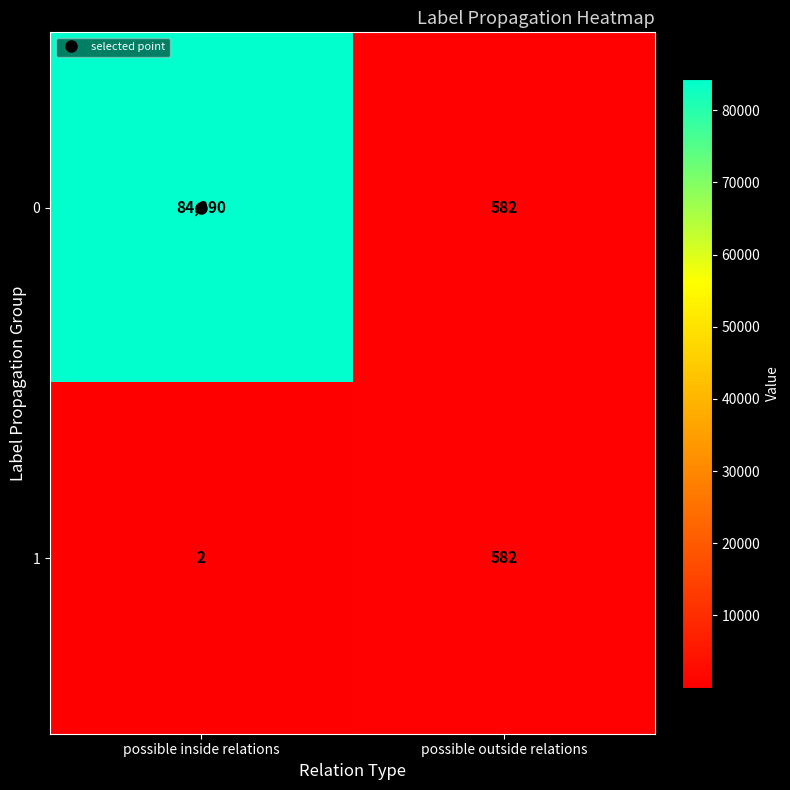

What is the spread (max minus min) of values at possible inside relations?

84388